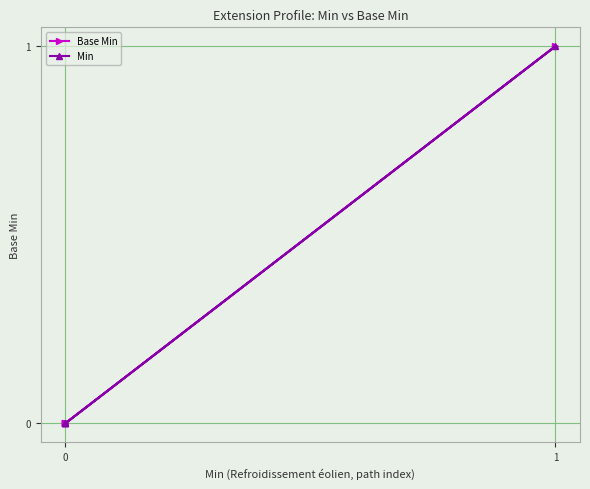

True or false: Base Min and Min intersect in this chart.

False